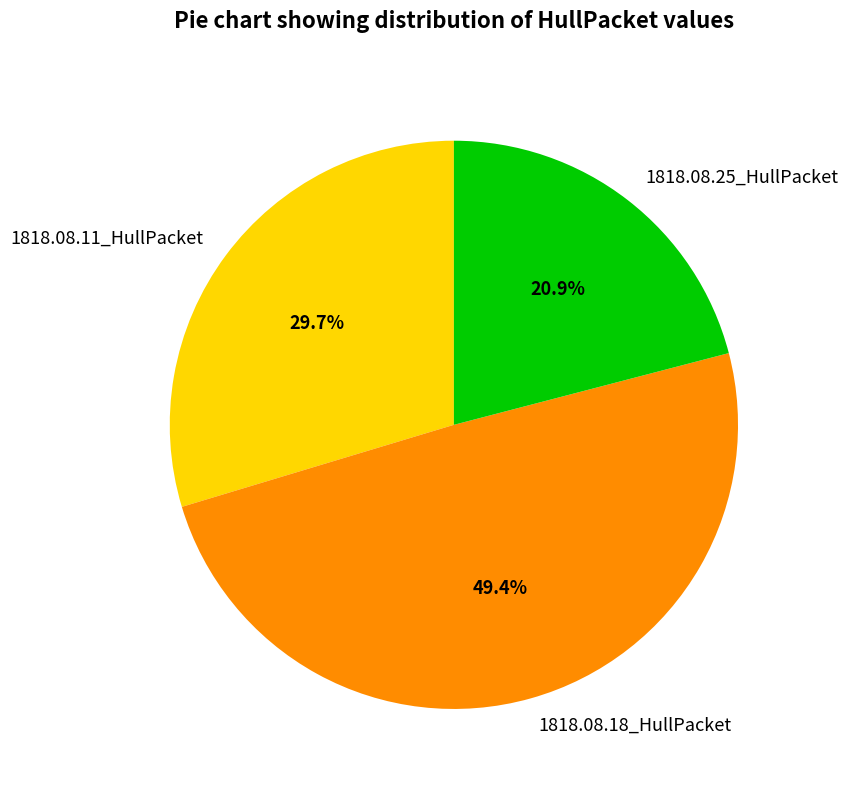

Is it true that 1818.08.18_HullPacket is 63% of the pie?

False